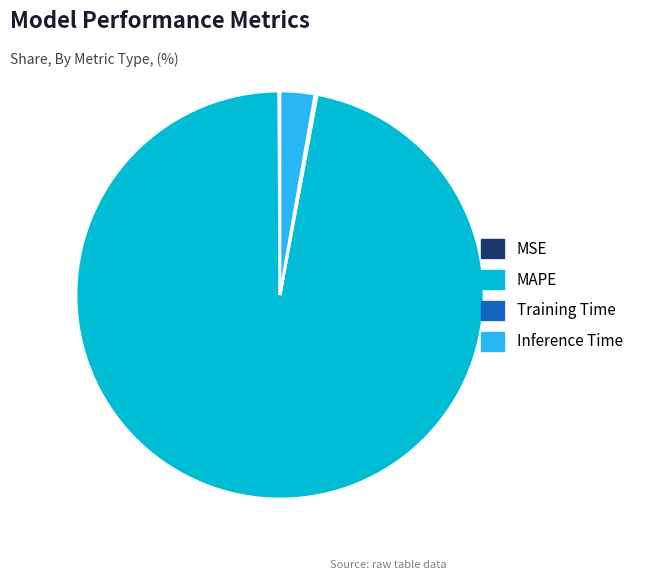

Is there any slice that represents more than half of the pie?

Yes